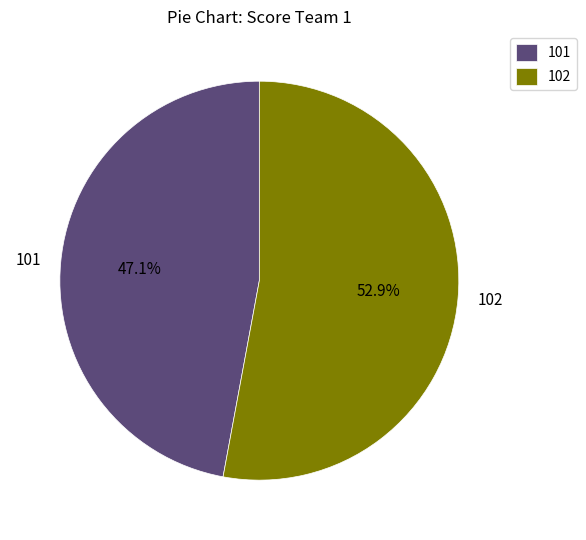

To the nearest percent, what percentage of the pie is 101?

47%